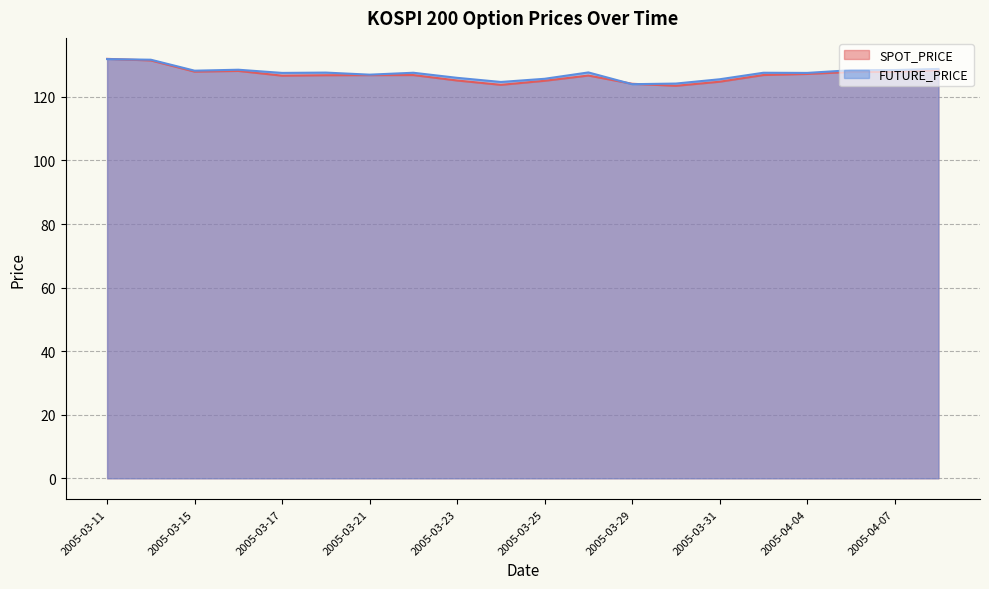

Which series changed the most between 2005-03-23 and 2005-04-01?

SPOT_PRICE